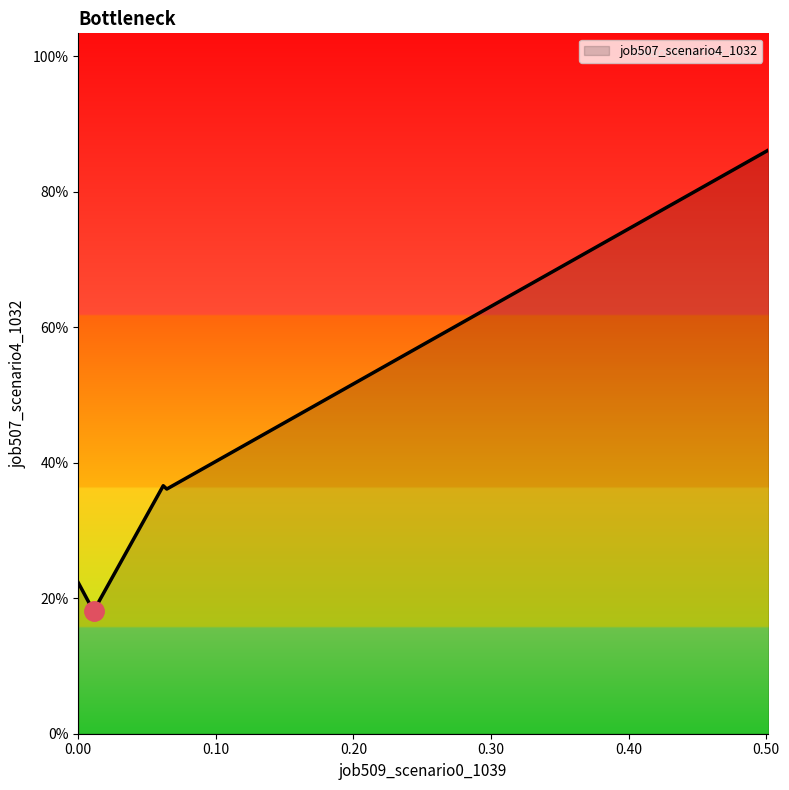

Does the chart display data point markers on the line(s)?

No